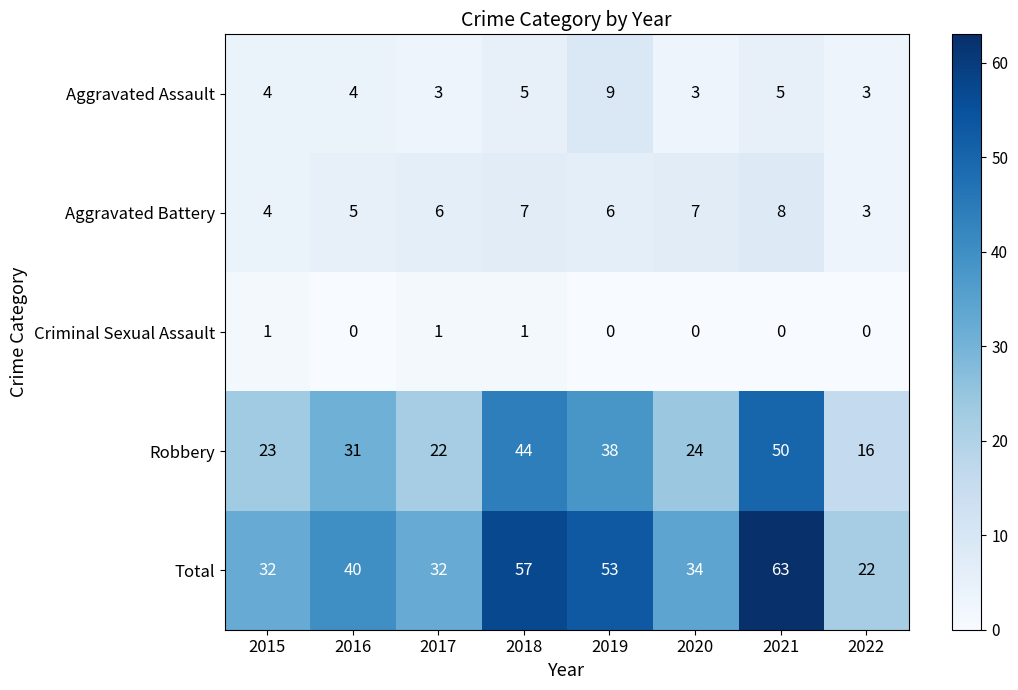

The value of Aggravated Battery at 2020 is 7. True or false?

True